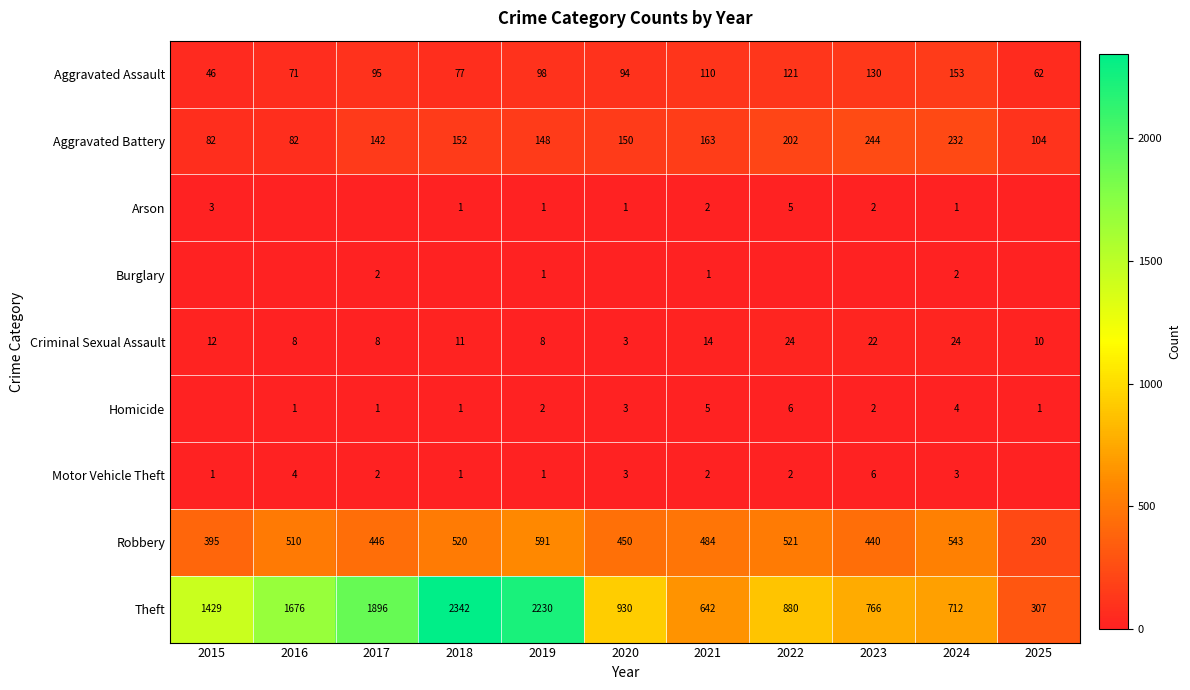

The Aggravated Assault series shows 71 at 2016. True or false?

True